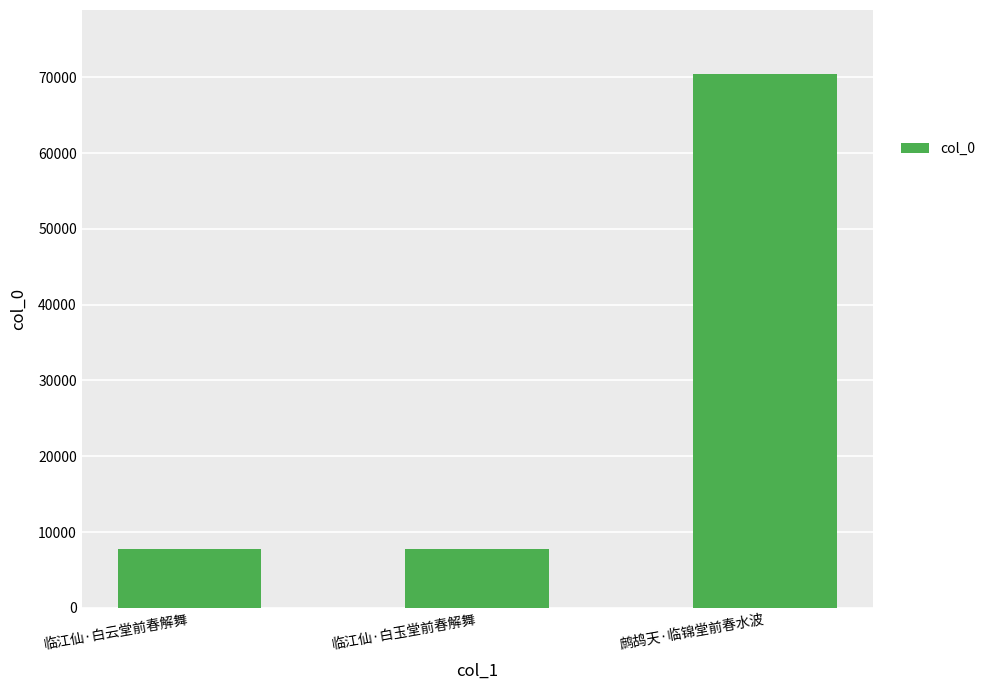

What is the label of the 3rd bar from the left?

鹧鸪天·临锦堂前春水波